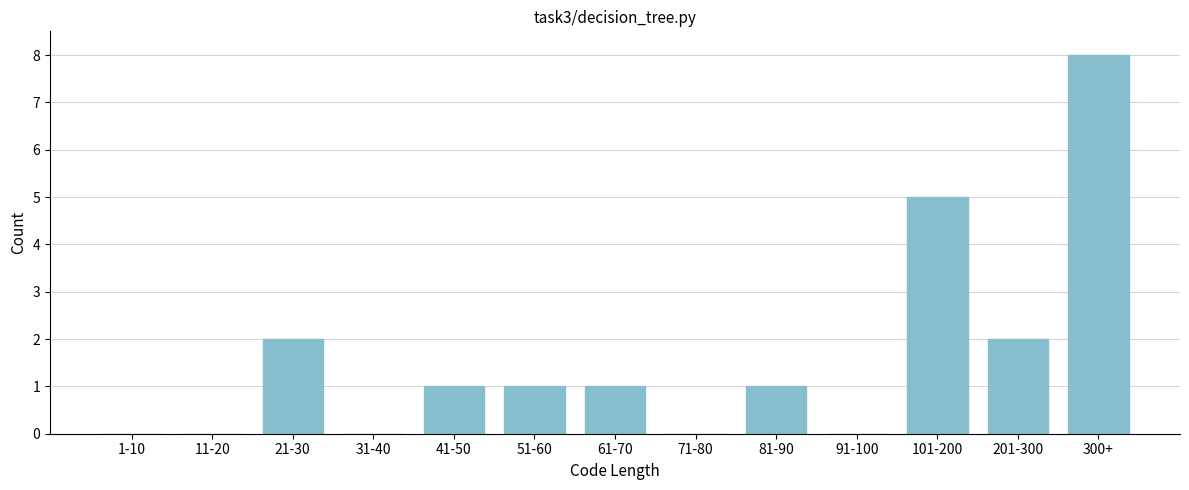

Reading left to right, extract all data points from this chart.

1-10=0	11-20=0	21-30=2	31-40=0	41-50=1	51-60=1	61-70=1	71-80=0	81-90=1	91-100=0	101-200=5	201-300=2	300+=8